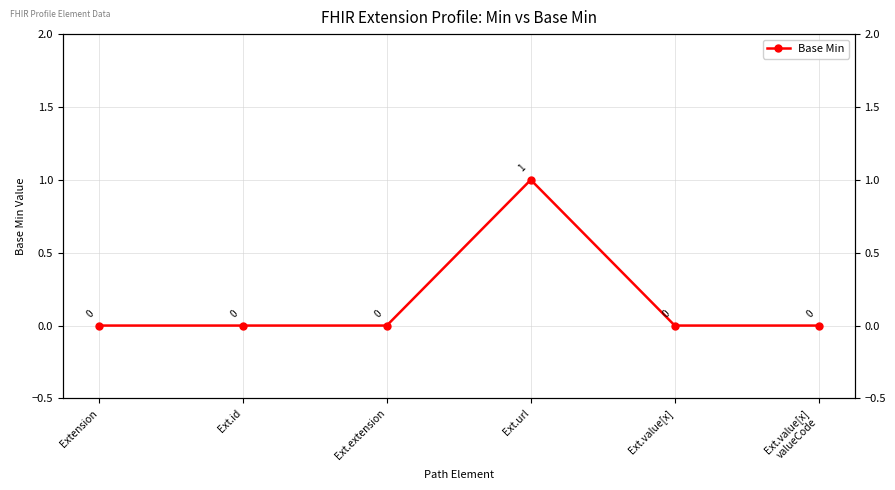

List the labels in order of value, smallest first.

Extension, Ext.id, Ext.extension, Ext.value[x], Ext.value[x]
valueCode, Ext.url